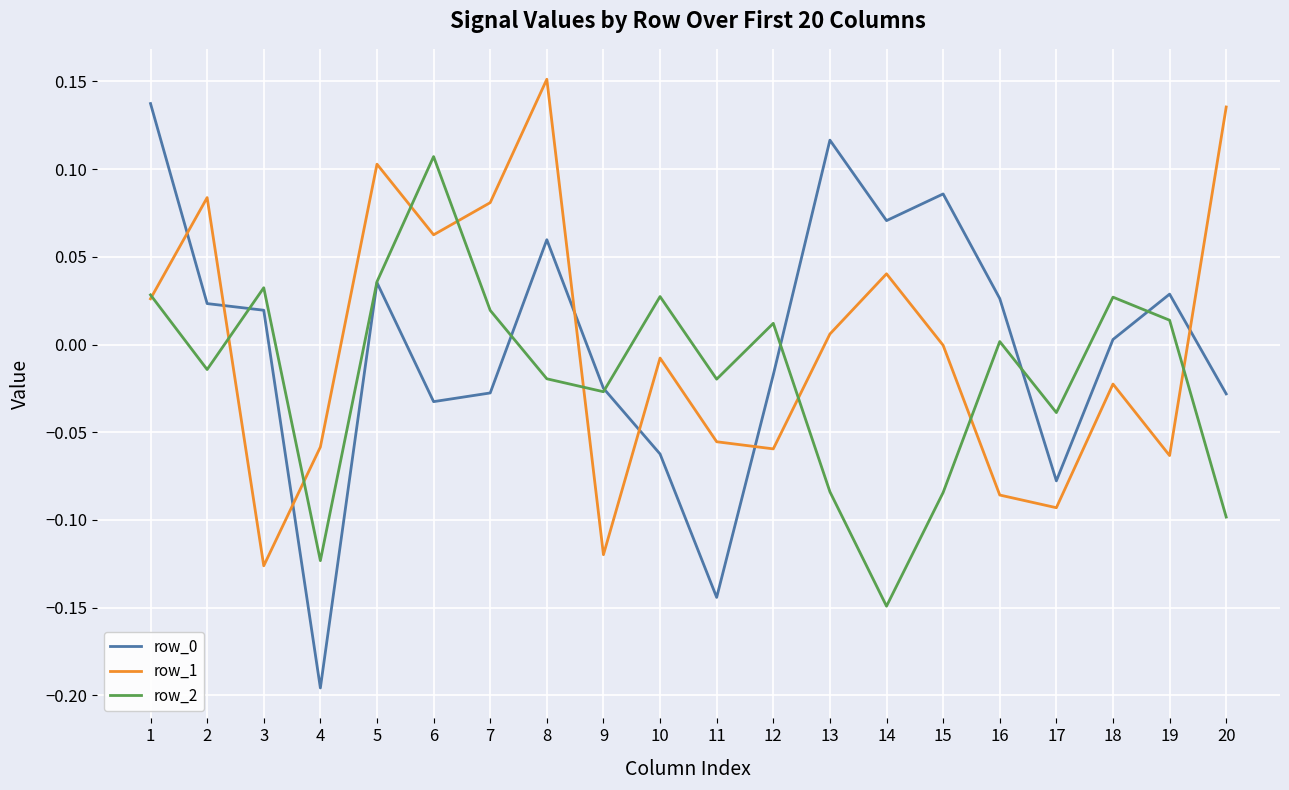

True or false: row_0 and row_1 intersect in this chart.

True